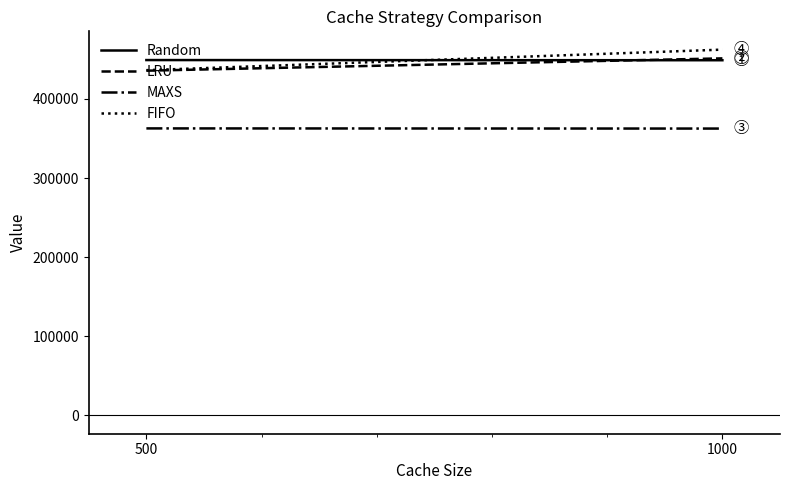

At which category is the sum across all series the highest?

1000